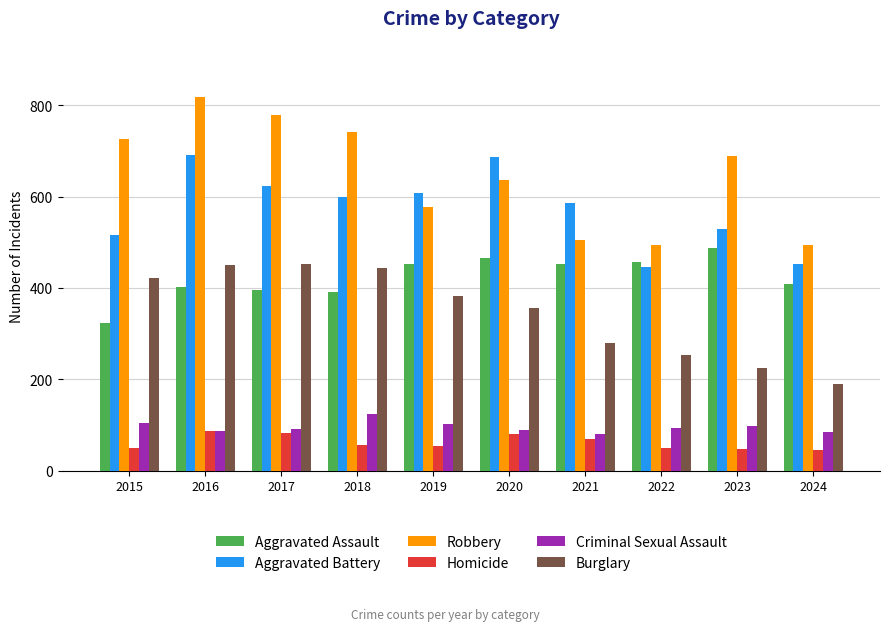

Rank the series at 2023 from highest to lowest value.

Robbery, Aggravated Battery, Aggravated Assault, Burglary, Criminal Sexual Assault, Homicide